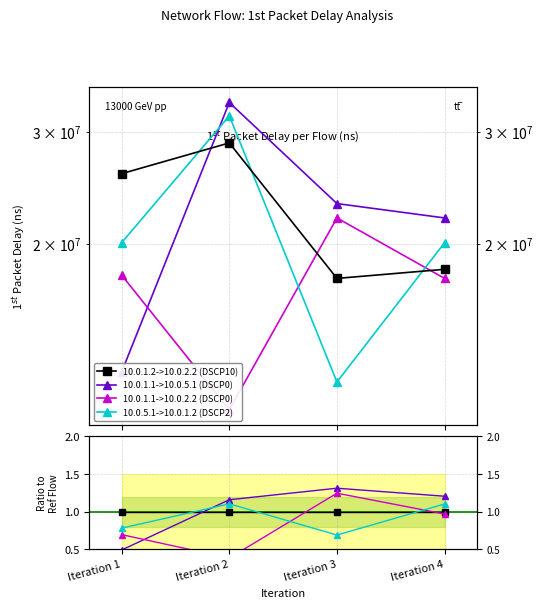

Reading left to right, what are all the values shown in this chart?

10.0.1.2->10.0.2.2 (DSCP10): 1.0	1.0	1.0	1.0
10.0.1.1->10.0.5.1 (DSCP0): 0.5	1.2	1.3	1.2
10.0.1.1->10.0.2.2 (DSCP0): 0.7	0.4	1.2	1.0
10.0.5.1->10.0.1.2 (DSCP2): 0.8	1.1	0.7	1.1